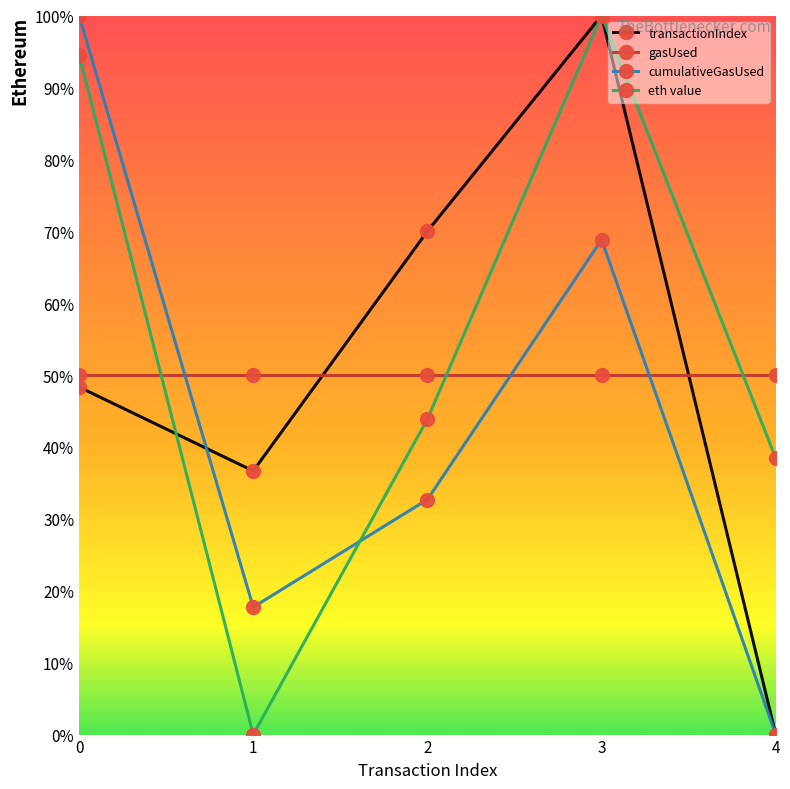

What is the sum of all cumulativeGasUsed values?

219.2